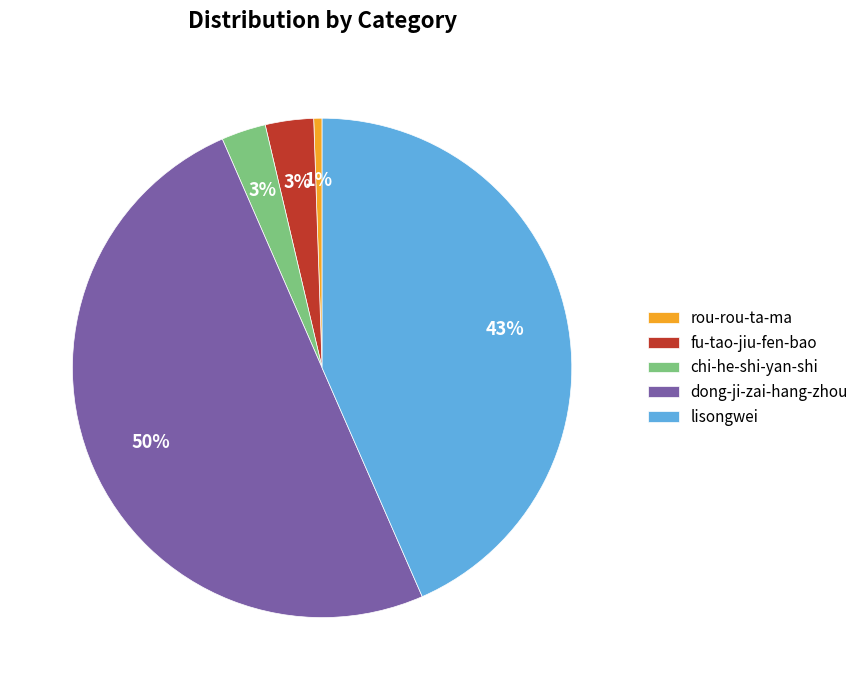

Approximately how many times larger is the value at lisongwei compared to dong-ji-zai-hang-zhou?

0.9